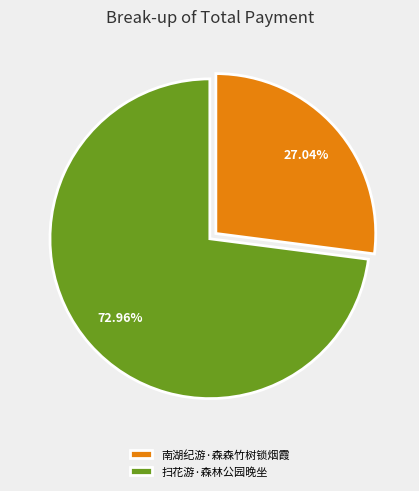

Combined, what portion of the pie is 扫花游·森林公园晚坐 and 南湖纪游·森森竹树锁烟霞?

100.0%